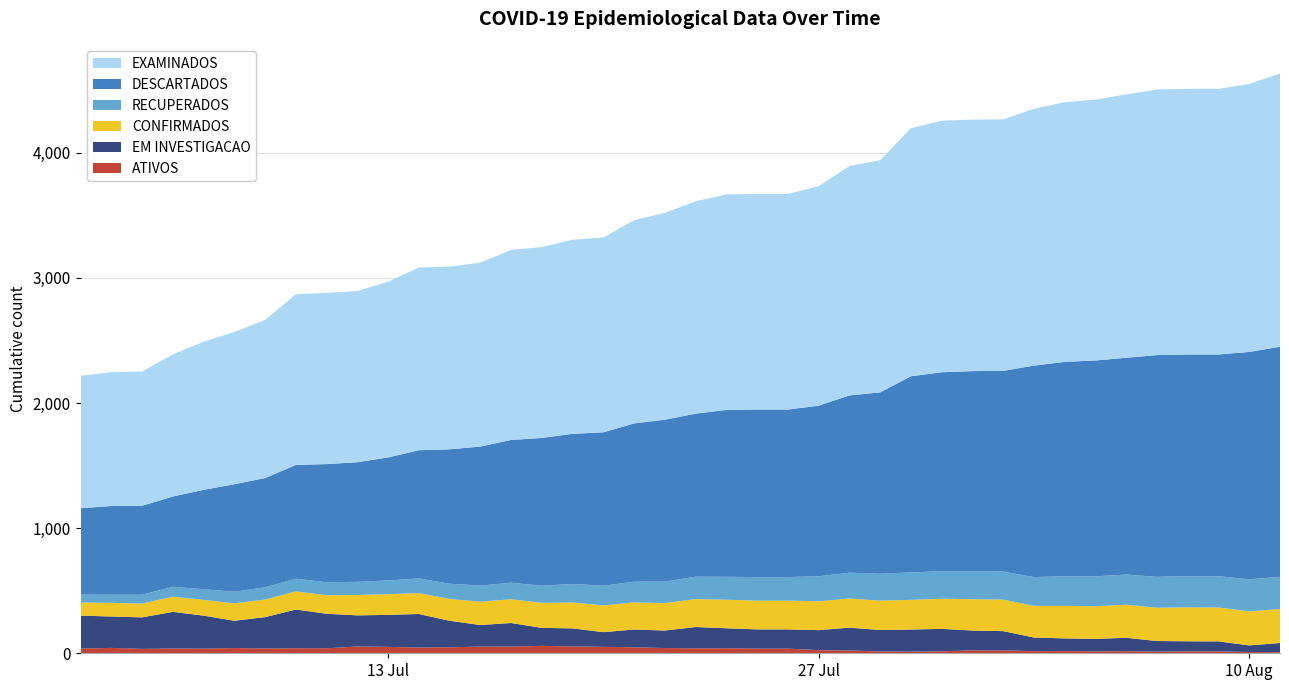

Reading left to right, list all the values displayed in this chart.

ATIVOS: 2020-07-03=38	2020-07-04=43	2020-07-05=35	2020-07-06=38	2020-07-07=37	2020-07-08=42	2020-07-09=38	2020-07-10=40	2020-07-11=40	2020-07-12=54	2020-07-13=51	2020-07-14=46	2020-07-15=48	2020-07-16=53	2020-07-17=54	2020-07-18=59	2020-07-19=55	2020-07-20=51	2020-07-21=48	2020-07-22=42	2020-07-23=39	2020-07-24=40	2020-07-25=37	2020-07-26=37	2020-07-27=25	2020-07-28=22	2020-07-29=15	2020-07-30=13	2020-07-31=16	2020-08-01=23	2020-08-02=23	2020-08-03=17	2020-08-04=18	2020-08-05=16	2020-08-06=17	2020-08-07=13	2020-08-08=16	2020-08-09=15	2020-08-10=10	2020-08-11=9
EM INVESTIGACAO: 2020-07-03=263	2020-07-04=251	2020-07-05=252	2020-07-06=293	2020-07-07=264	2020-07-08=218	2020-07-09=251	2020-07-10=310	2020-07-11=276	2020-07-12=249	2020-07-13=256	2020-07-14=268	2020-07-15=212	2020-07-16=173	2020-07-17=188	2020-07-18=144	2020-07-19=144	2020-07-20=118	2020-07-21=142	2020-07-22=140	2020-07-23=171	2020-07-24=160	2020-07-25=154	2020-07-26=154	2020-07-27=160	2020-07-28=183	2020-07-29=171	2020-07-30=177	2020-07-31=179	2020-08-01=159	2020-08-02=154	2020-08-03=109	2020-08-04=101	2020-08-05=99	2020-08-06=107	2020-08-07=85	2020-08-08=80	2020-08-09=80	2020-08-10=53	2020-08-11=73
CONFIRMADOS: 2020-07-03=105	2020-07-04=109	2020-07-05=110	2020-07-06=121	2020-07-07=126	2020-07-08=139	2020-07-09=140	2020-07-10=145	2020-07-11=148	2020-07-12=163	2020-07-13=165	2020-07-14=167	2020-07-15=174	2020-07-16=186	2020-07-17=190	2020-07-18=200	2020-07-19=207	2020-07-20=213	2020-07-21=217	2020-07-22=219	2020-07-23=223	2020-07-24=228	2020-07-25=230	2020-07-26=230	2020-07-27=230	2020-07-28=233	2020-07-29=235	2020-07-30=237	2020-07-31=241	2020-08-01=250	2020-08-02=252	2020-08-03=253	2020-08-04=260	2020-08-05=261	2020-08-06=264	2020-08-07=266	2020-08-08=271	2020-08-09=271	2020-08-10=272	2020-08-11=272
RECUPERADOS: 2020-07-03=63	2020-07-04=65	2020-07-05=71	2020-07-06=79	2020-07-07=85	2020-07-08=93	2020-07-09=98	2020-07-10=101	2020-07-11=104	2020-07-12=105	2020-07-13=110	2020-07-14=117	2020-07-15=122	2020-07-16=129	2020-07-17=132	2020-07-18=137	2020-07-19=148	2020-07-20=158	2020-07-21=165	2020-07-22=172	2020-07-23=179	2020-07-24=183	2020-07-25=188	2020-07-26=188	2020-07-27=200	2020-07-28=206	2020-07-29=215	2020-07-30=219	2020-07-31=220	2020-08-01=222	2020-08-02=224	2020-08-03=230	2020-08-04=236	2020-08-05=239	2020-08-06=241	2020-08-07=247	2020-08-08=249	2020-08-09=250	2020-08-10=256	2020-08-11=257
DESCARTADOS: 2020-07-03=690	2020-07-04=709	2020-07-05=711	2020-07-06=722	2020-07-07=794	2020-07-08=859	2020-07-09=873	2020-07-10=909	2020-07-11=944	2020-07-12=956	2020-07-13=983	2020-07-14=1025	2020-07-15=1074	2020-07-16=1111	2020-07-17=1141	2020-07-18=1181	2020-07-19=1200	2020-07-20=1226	2020-07-21=1265	2020-07-22=1294	2020-07-23=1303	2020-07-24=1334	2020-07-25=1339	2020-07-26=1339	2020-07-27=1364	2020-07-28=1417	2020-07-29=1449	2020-07-30=1568	2020-07-31=1590	2020-08-01=1601	2020-08-02=1604	2020-08-03=1690	2020-08-04=1714	2020-08-05=1725	2020-08-06=1733	2020-08-07=1772	2020-08-08=1772	2020-08-09=1772	2020-08-10=1817	2020-08-11=1839
EXAMINADOS: 2020-07-03=1058	2020-07-04=1069	2020-07-05=1073	2020-07-06=1136	2020-07-07=1184	2020-07-08=1216	2020-07-09=1264	2020-07-10=1364	2020-07-11=1368	2020-07-12=1368	2020-07-13=1404	2020-07-14=1460	2020-07-15=1460	2020-07-16=1470	2020-07-17=1519	2020-07-18=1525	2020-07-19=1551	2020-07-20=1557	2020-07-21=1624	2020-07-22=1653	2020-07-23=1697	2020-07-24=1722	2020-07-25=1723	2020-07-26=1723	2020-07-27=1754	2020-07-28=1833	2020-07-29=1855	2020-07-30=1982	2020-07-31=2010	2020-08-01=2010	2020-08-02=2010	2020-08-03=2052	2020-08-04=2075	2020-08-05=2085	2020-08-06=2104	2020-08-07=2123	2020-08-08=2123	2020-08-09=2123	2020-08-10=2142	2020-08-11=2184